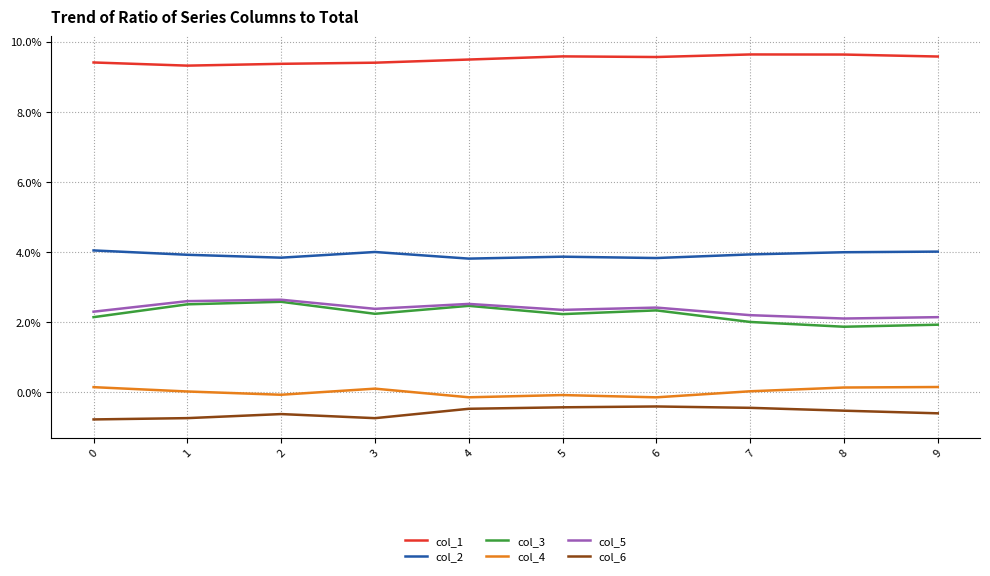

What is the maximum value shown in the chart?

9.6